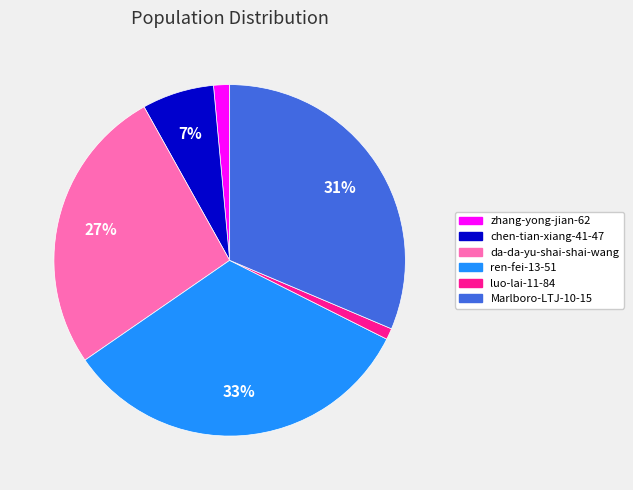

True or false: chen-tian-xiang-41-47 accounts for 17% of the total.

False